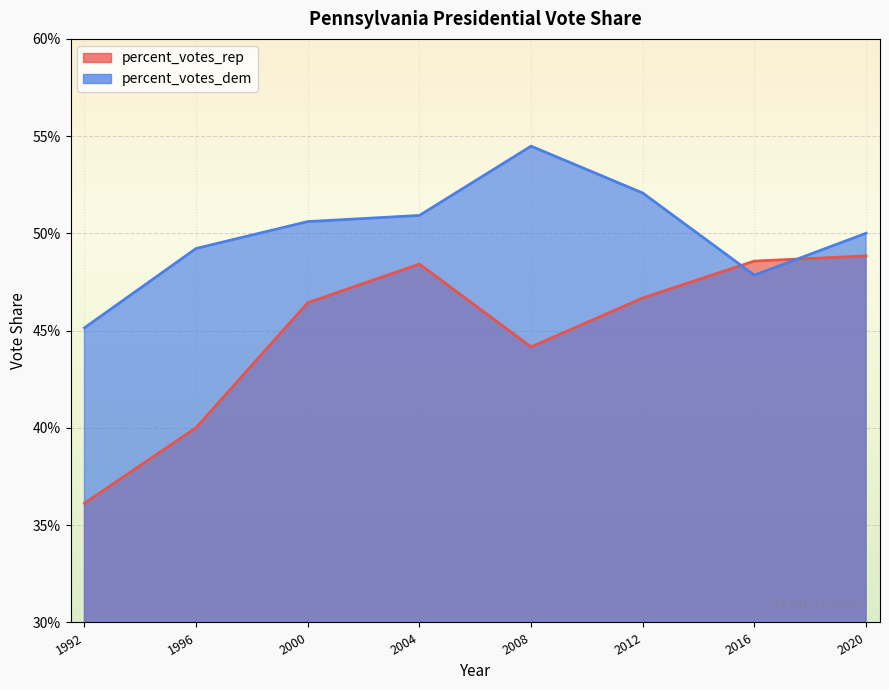

The percent_votes_rep series shows 0.2 at 1992. True or false?

False